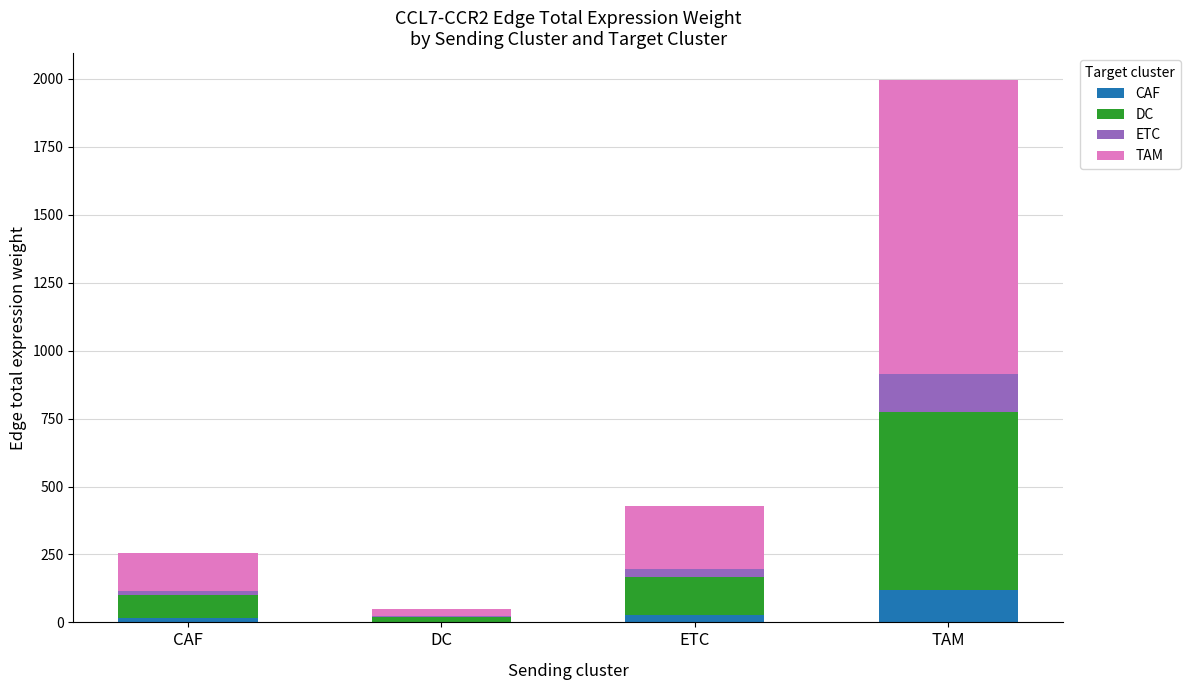

How many categories are shown in the chart?

4